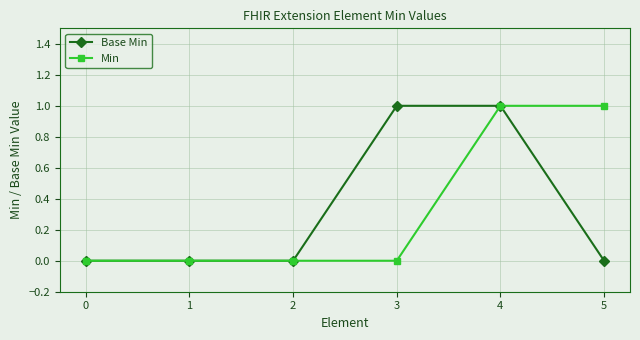

What is the value of the Base Min point at the 5th from the left?

1